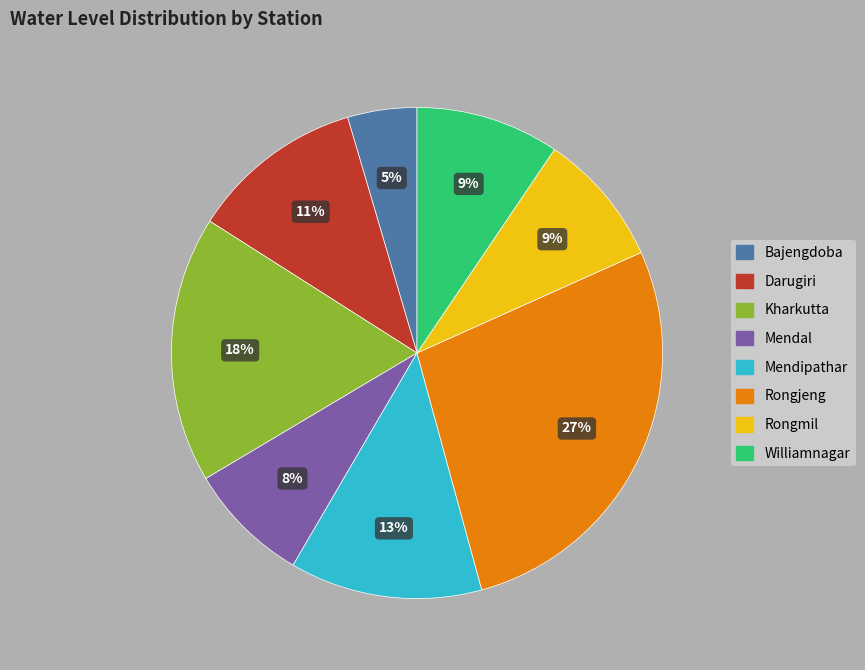

Which category has the biggest portion of the pie?

Rongjeng